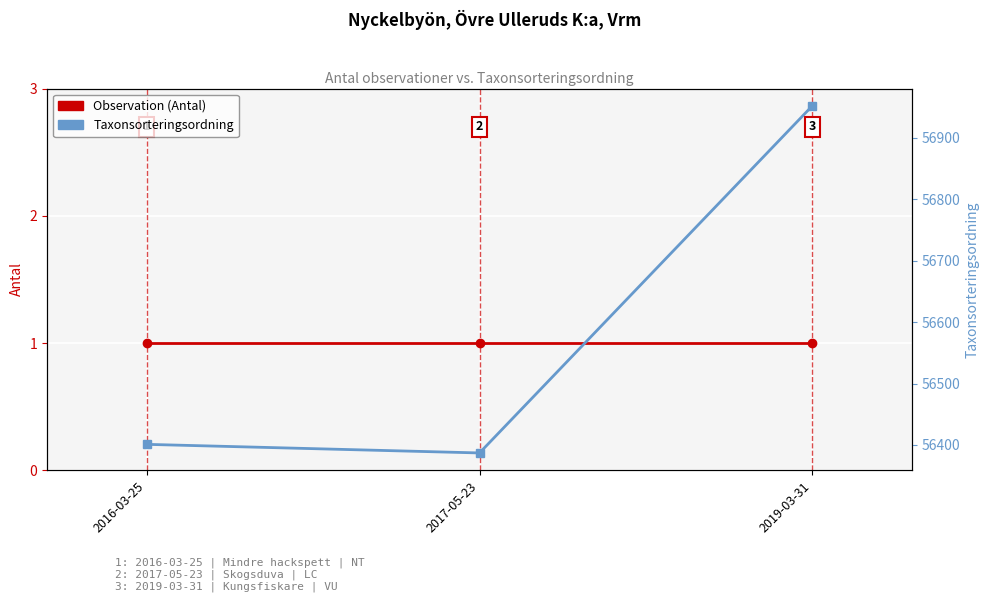

Reading left to right, extract all data points from this chart.

Observation (Antal): 2016-03-25=1	2017-05-23=1	2019-03-31=1
Taxonsorteringsordning: 2016-03-25=56401	2017-05-23=56387	2019-03-31=56952